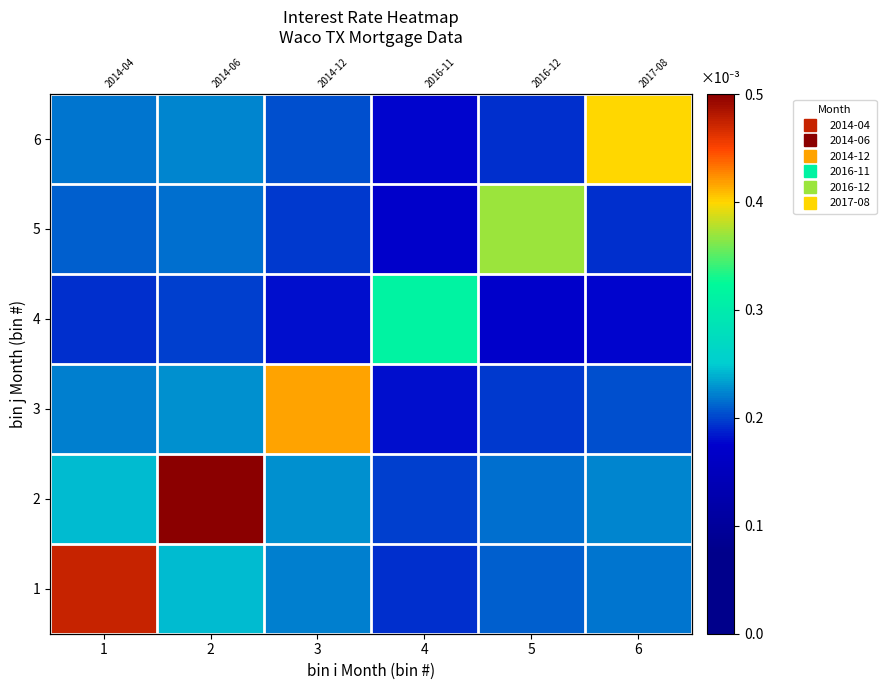

Rank the series by their maximum value, from highest to lowest.

2, 1, 3, 6, 5, 4